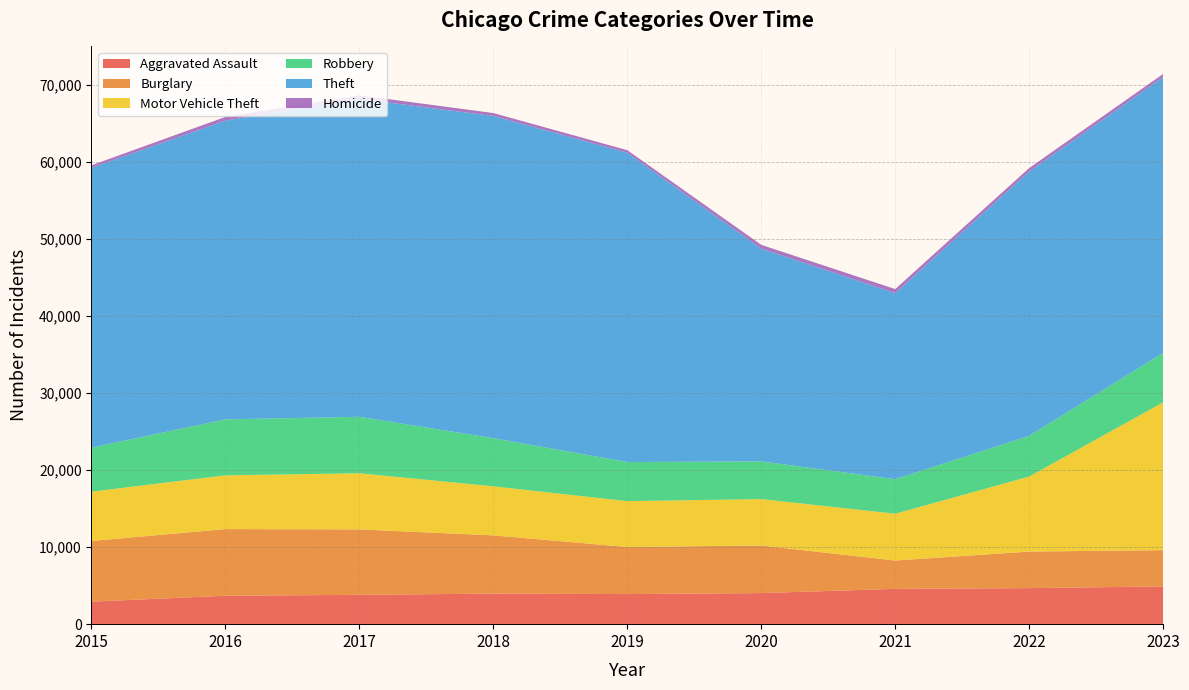

Reading left to right, list all the values displayed in this chart.

Aggravated Assault: 2923	3689	3808	3964	3905	4034	4582	4677	4903
Burglary: 7876	8650	8491	7562	6109	6177	3677	4745	4706
Motor Vehicle Theft: 6399	6972	7286	6363	5951	6022	6073	9734	19182
Robbery: 5712	7266	7327	6246	5075	4891	4481	5280	6416
Theft: 36324	38776	41265	41817	40147	27607	24147	34305	35786
Homicide: 316	478	461	379	327	498	525	452	413